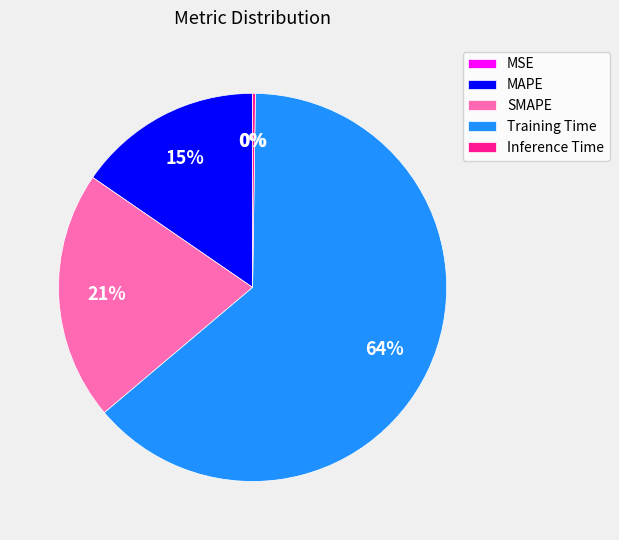

Combined, do SMAPE and MAPE account for over 50%?

No